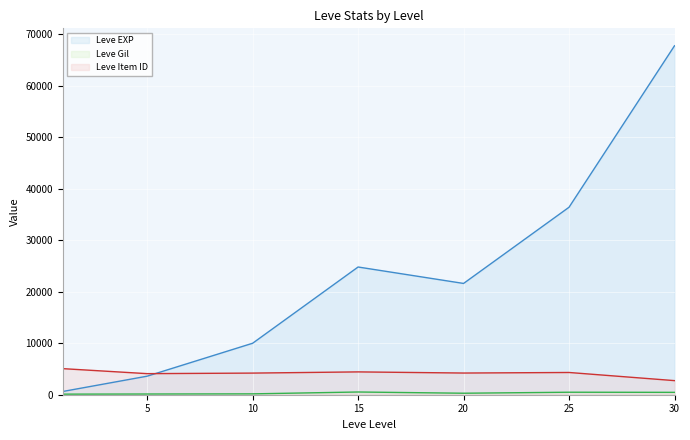

At which label is Leve Gil line closest to 321?

20